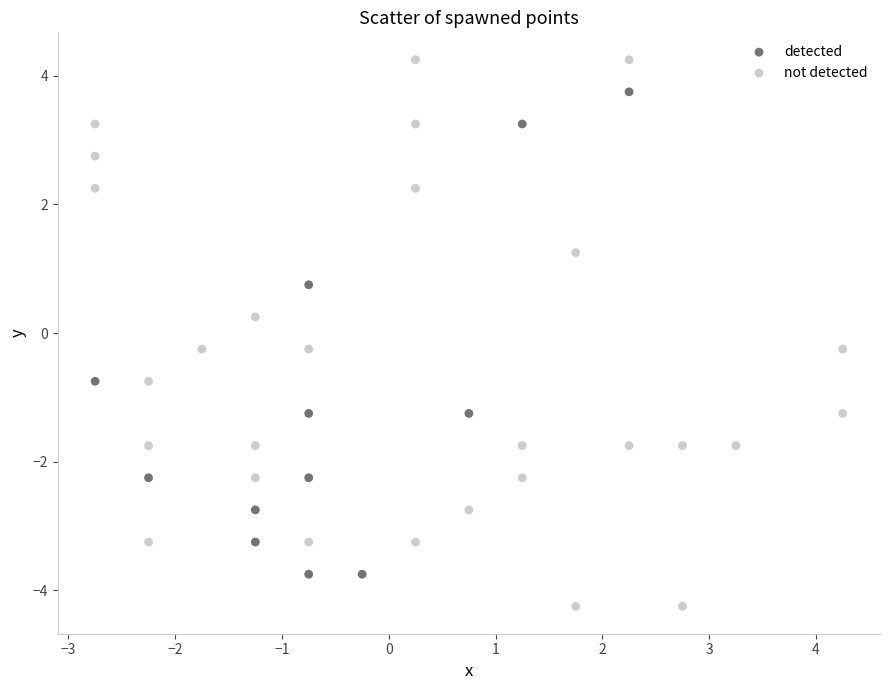

What are all the series names shown in the legend?

detected, not detected